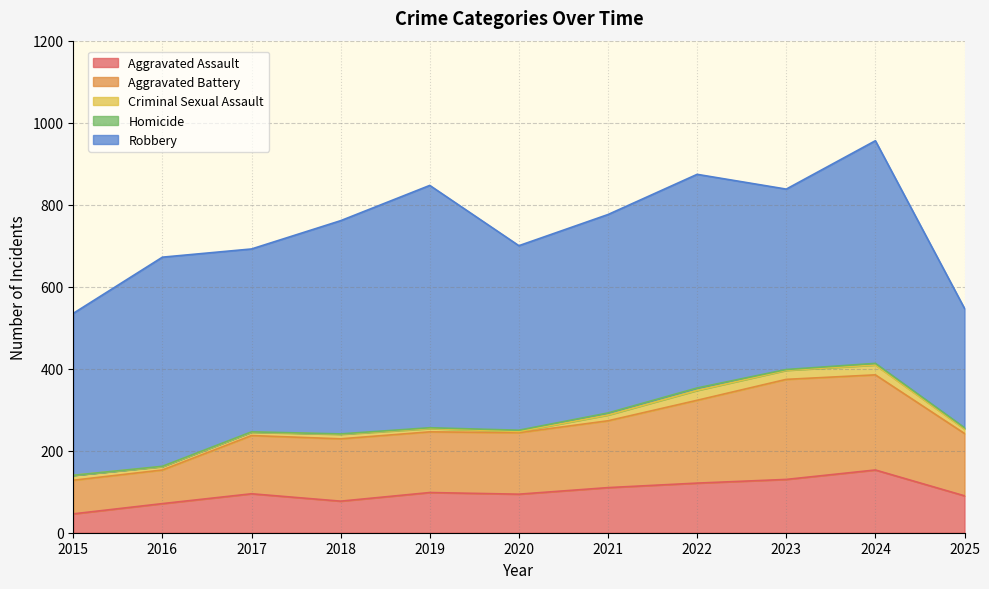

What is the sum of all Criminal Sexual Assault values?

145